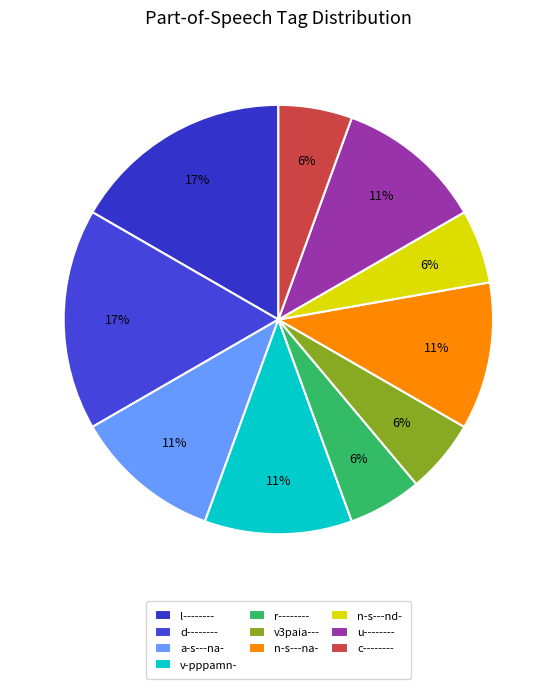

Count the number of slices in the pie.

10